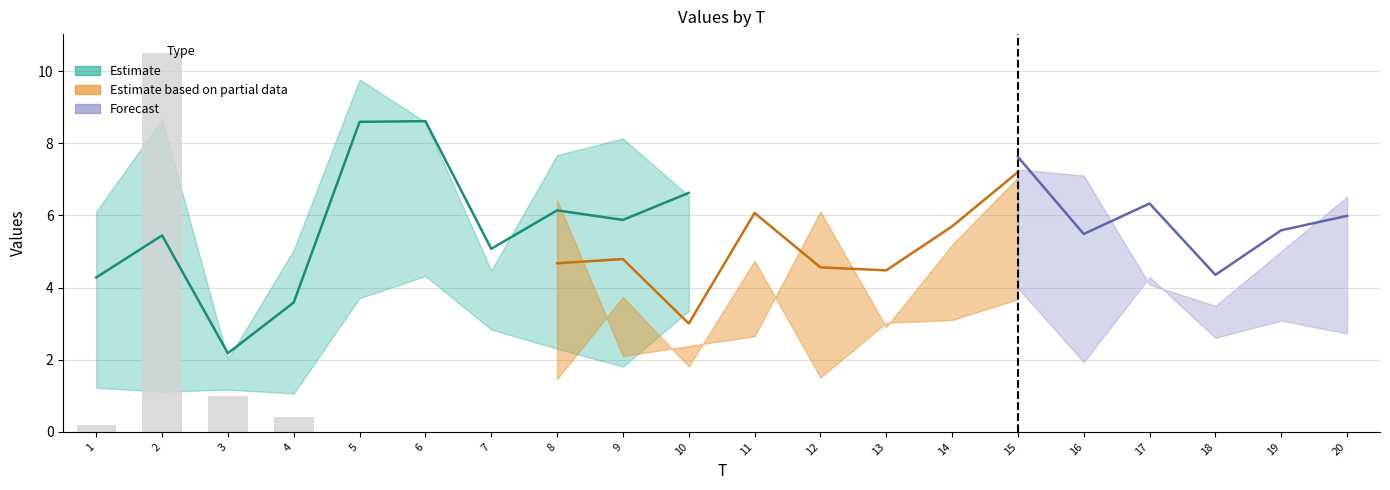

Between 7 and 12, which is larger?

7